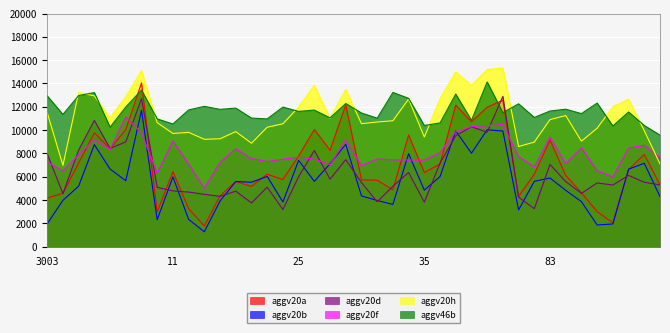

What is the label of the 1st point from the right?

81